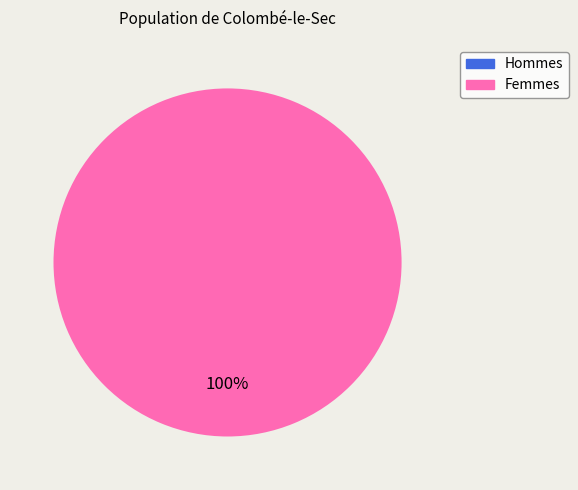

True or false: 0 accounts for 6% of the total.

False